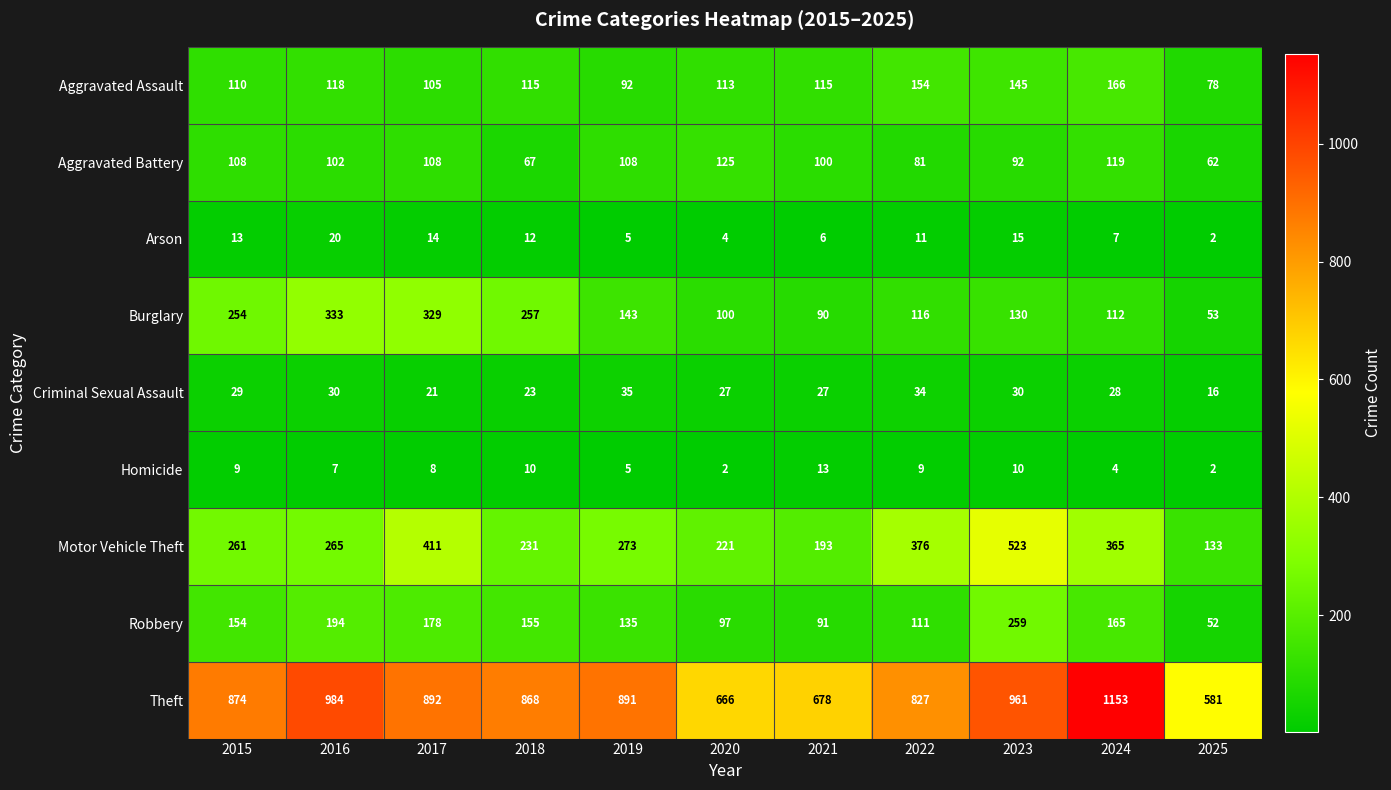

What is the highest value of the Aggravated Battery series?

125